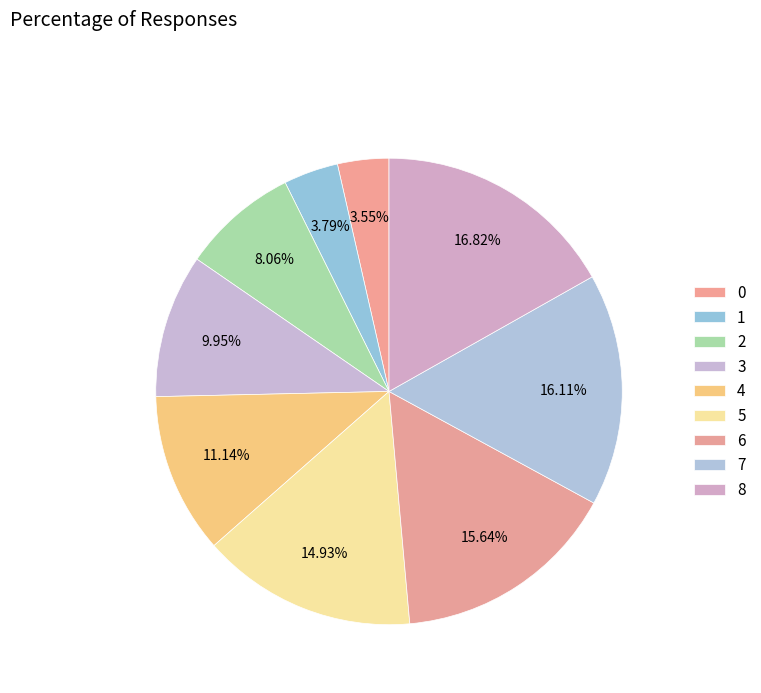

Approximately how many times larger is the value at 2 compared to 3?

0.8